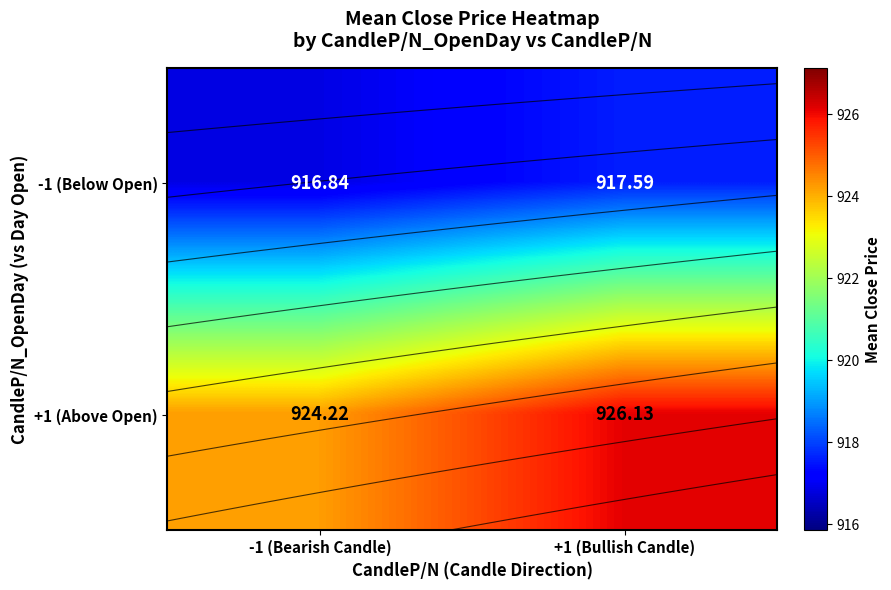

Rank the series by their average value, from highest to lowest.

+1 (Above Open), -1 (Below Open)